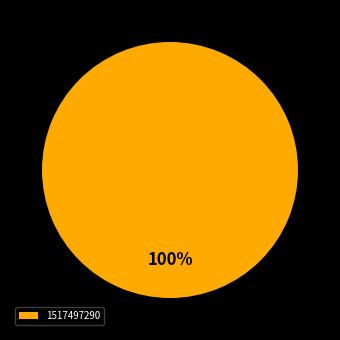

Rank the categories by value from lowest to highest.

1517497290